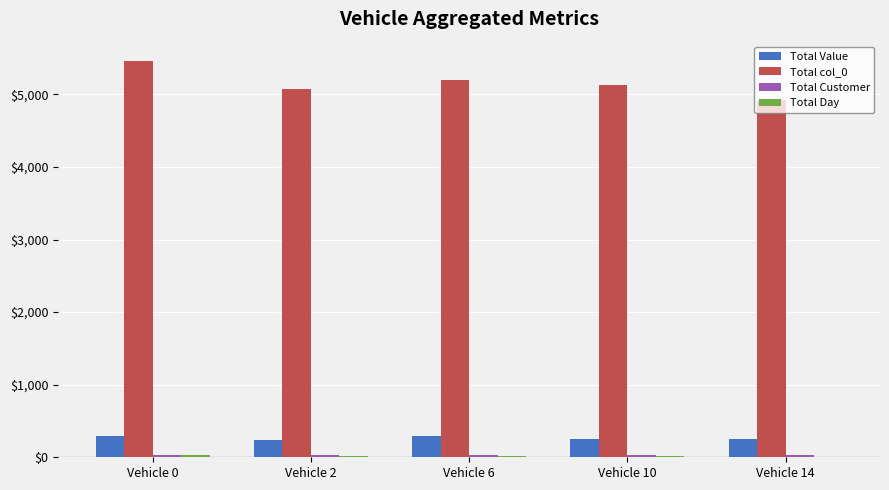

The value of Total Value at Vehicle 0 is 77. True or false?

False